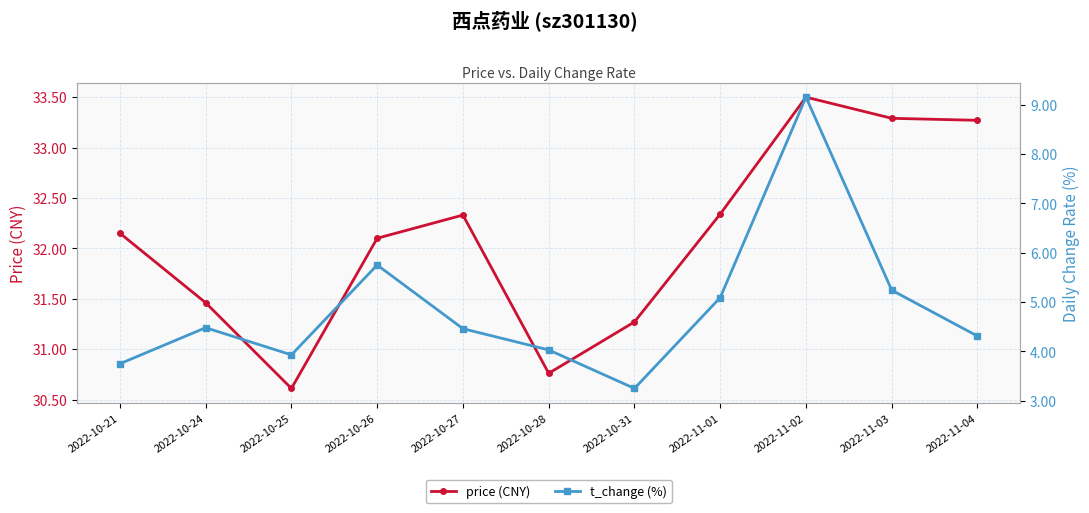

Does the chart display data point markers on the line(s)?

Yes